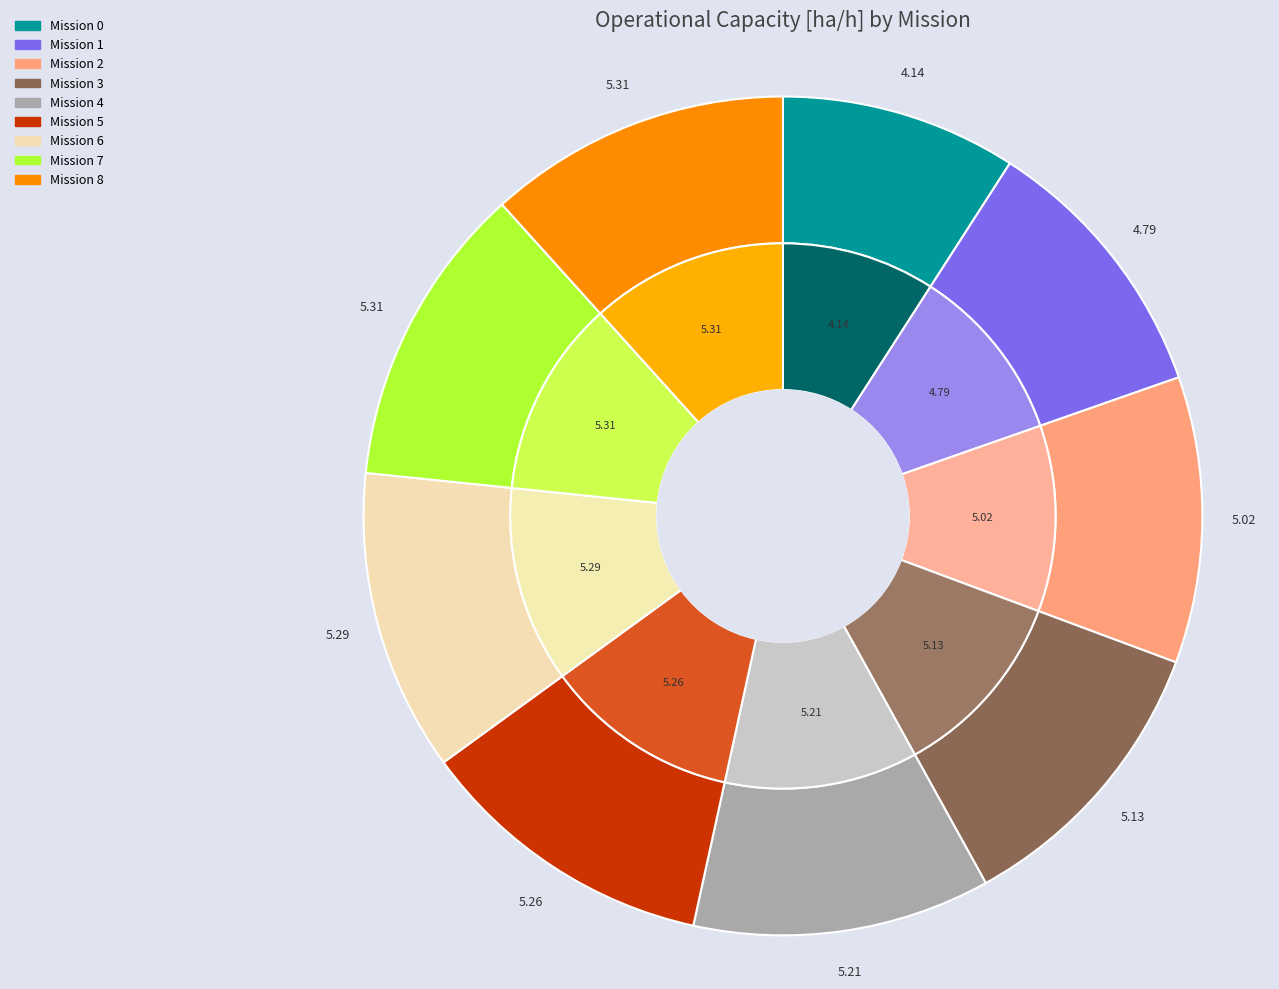

What percentage is NOT represented by 6?

88.4%